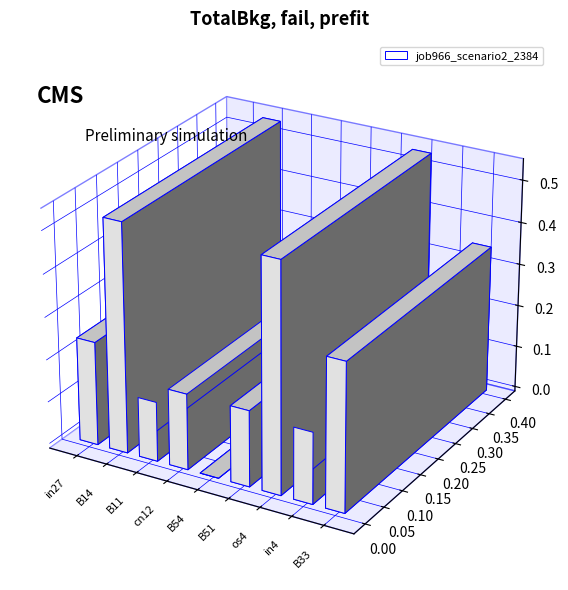

What position from the right is B54?

5